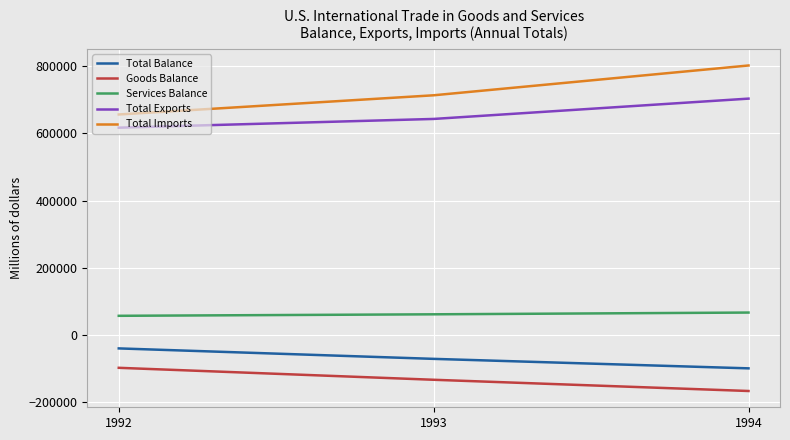

What is the sum of all Services Balance values?

187164